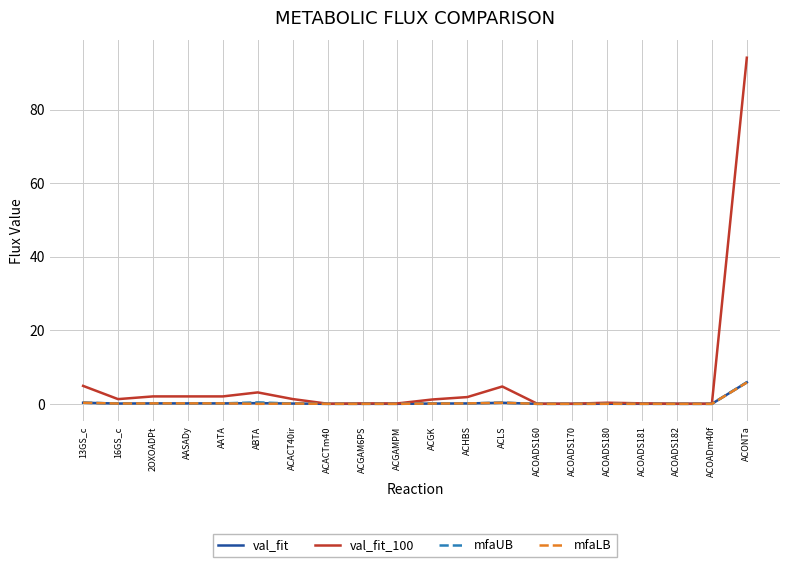

True or false: mfaLB has a value of 0.1 at AATA.

True